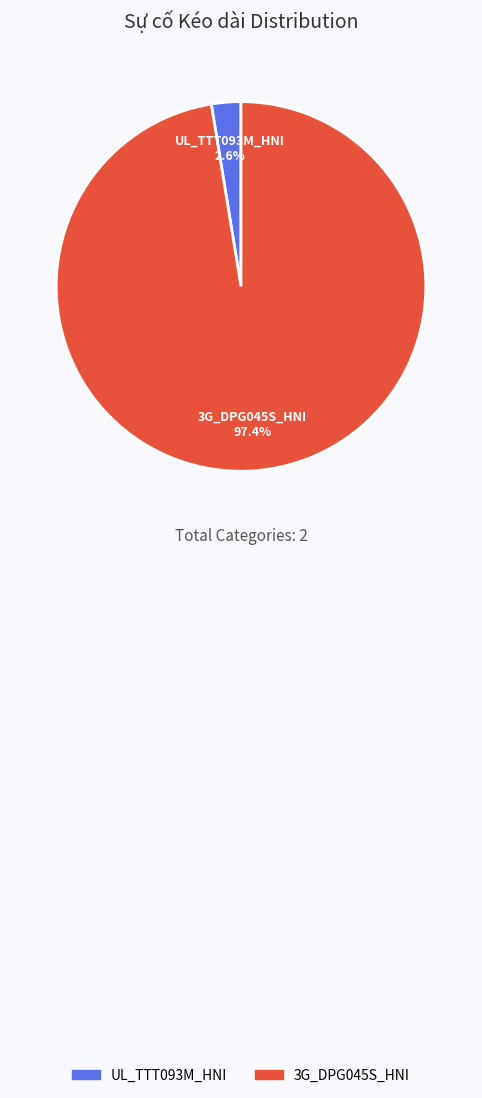

How many slices are in this pie chart?

2